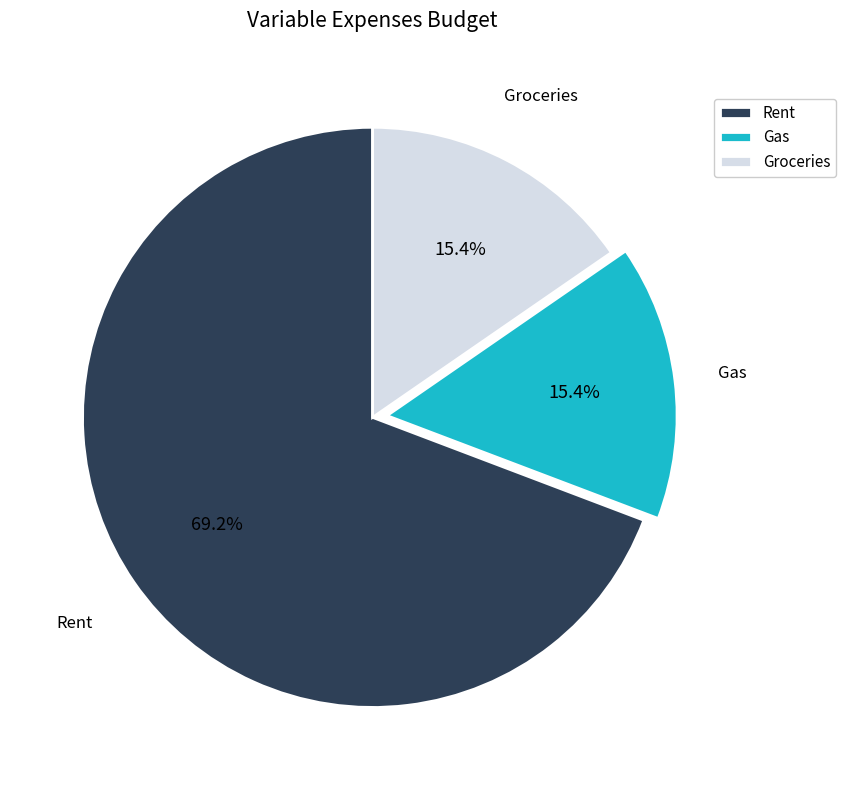

To the nearest percent, what is the combined percentage of Gas and Rent?

85%